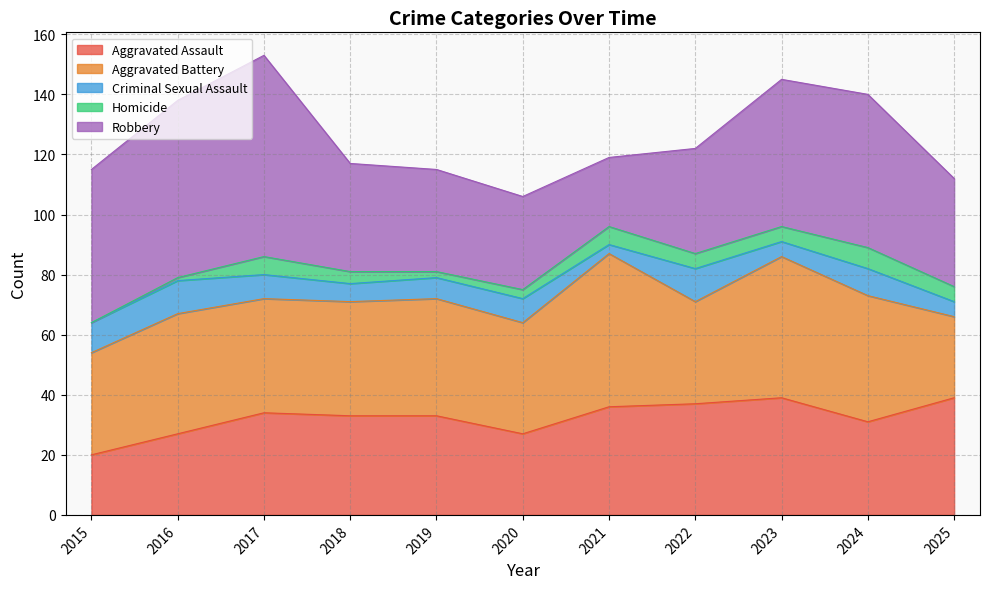

True or false: Aggravated Battery and Robbery cross at least once.

True